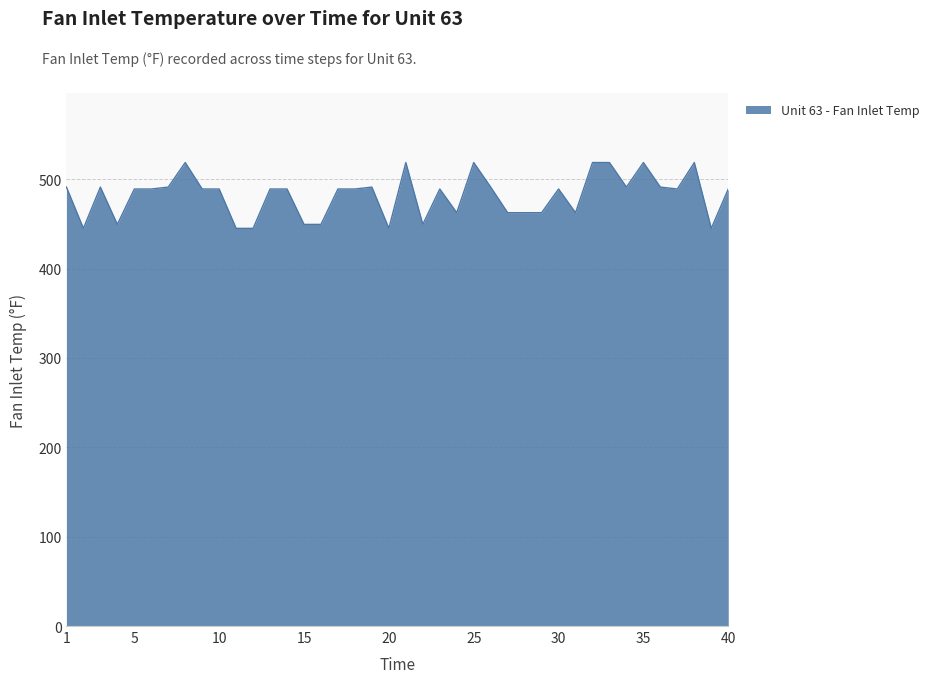

How many distinct data groups are displayed?

1